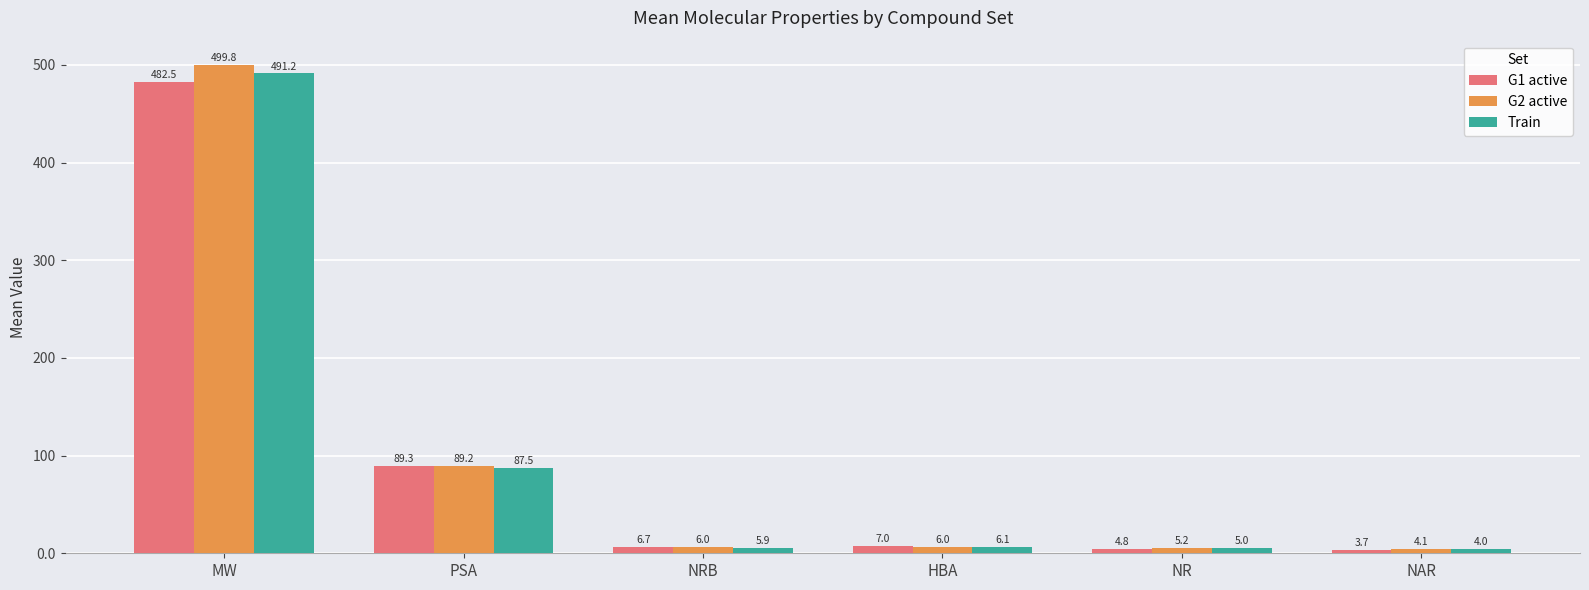

At which label is G1 active closest to 243?

PSA